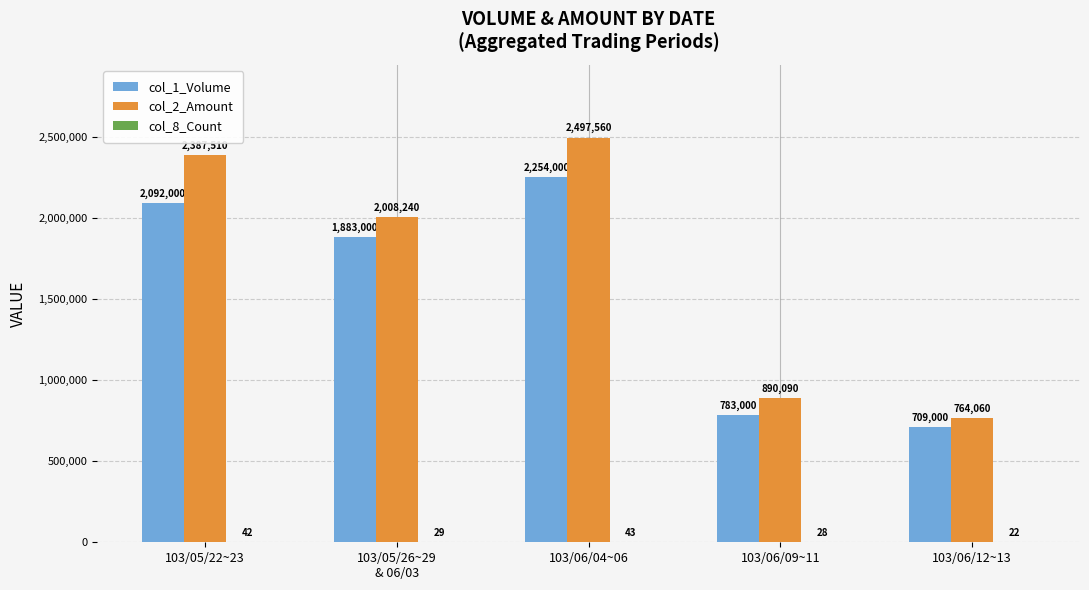

The value of col_1_Volume at 103/06/12~13 is 184196. True or false?

False